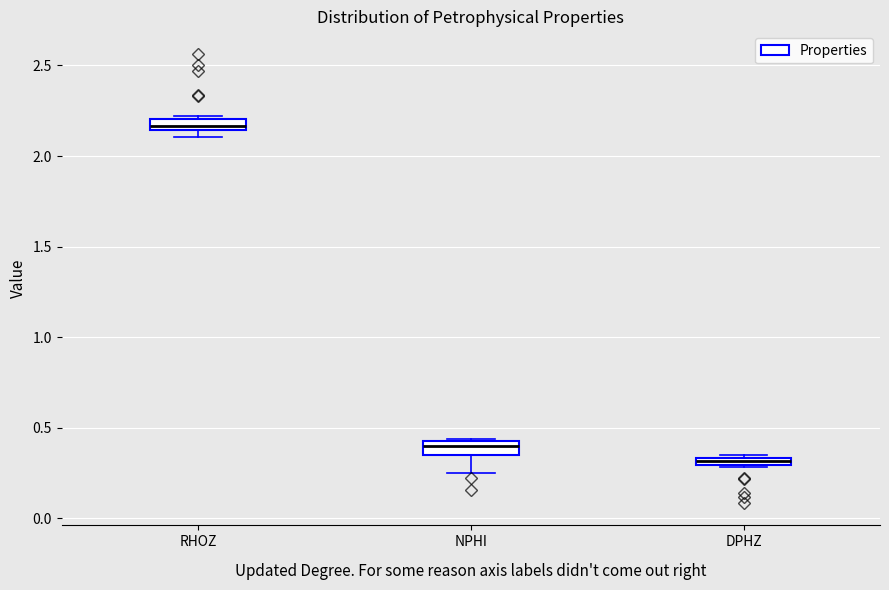

Which box has the highest median line?

RHOZ